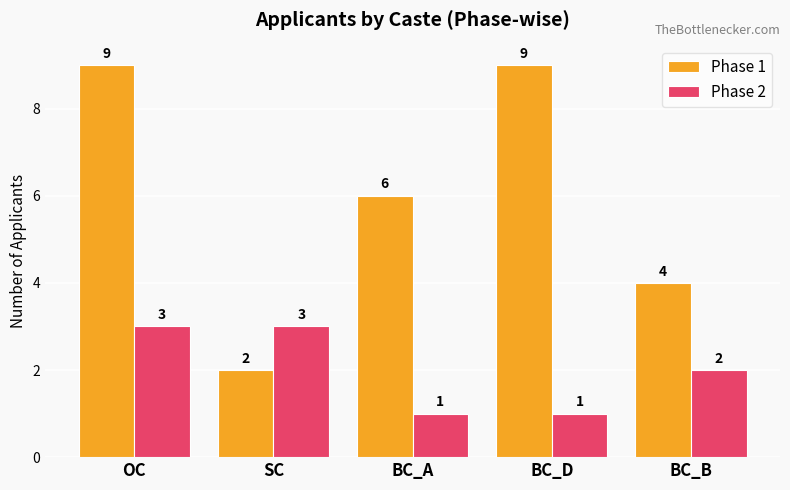

Reading left to right, what are all the values shown in this chart?

Phase 1: OC=9	SC=2	BC_A=6	BC_D=9	BC_B=4
Phase 2: OC=3	SC=3	BC_A=1	BC_D=1	BC_B=2